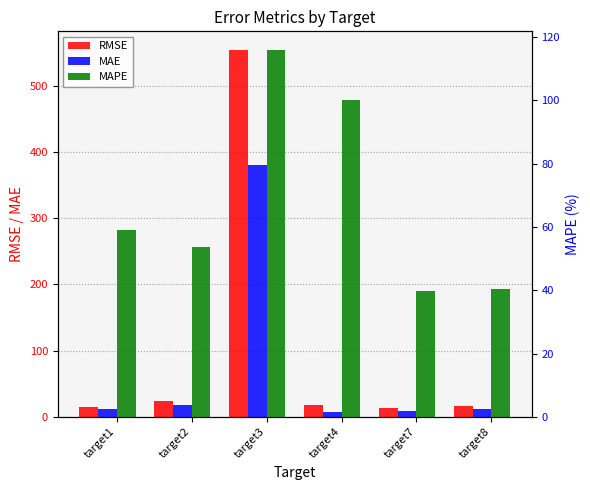

How many groups of bars are there?

6